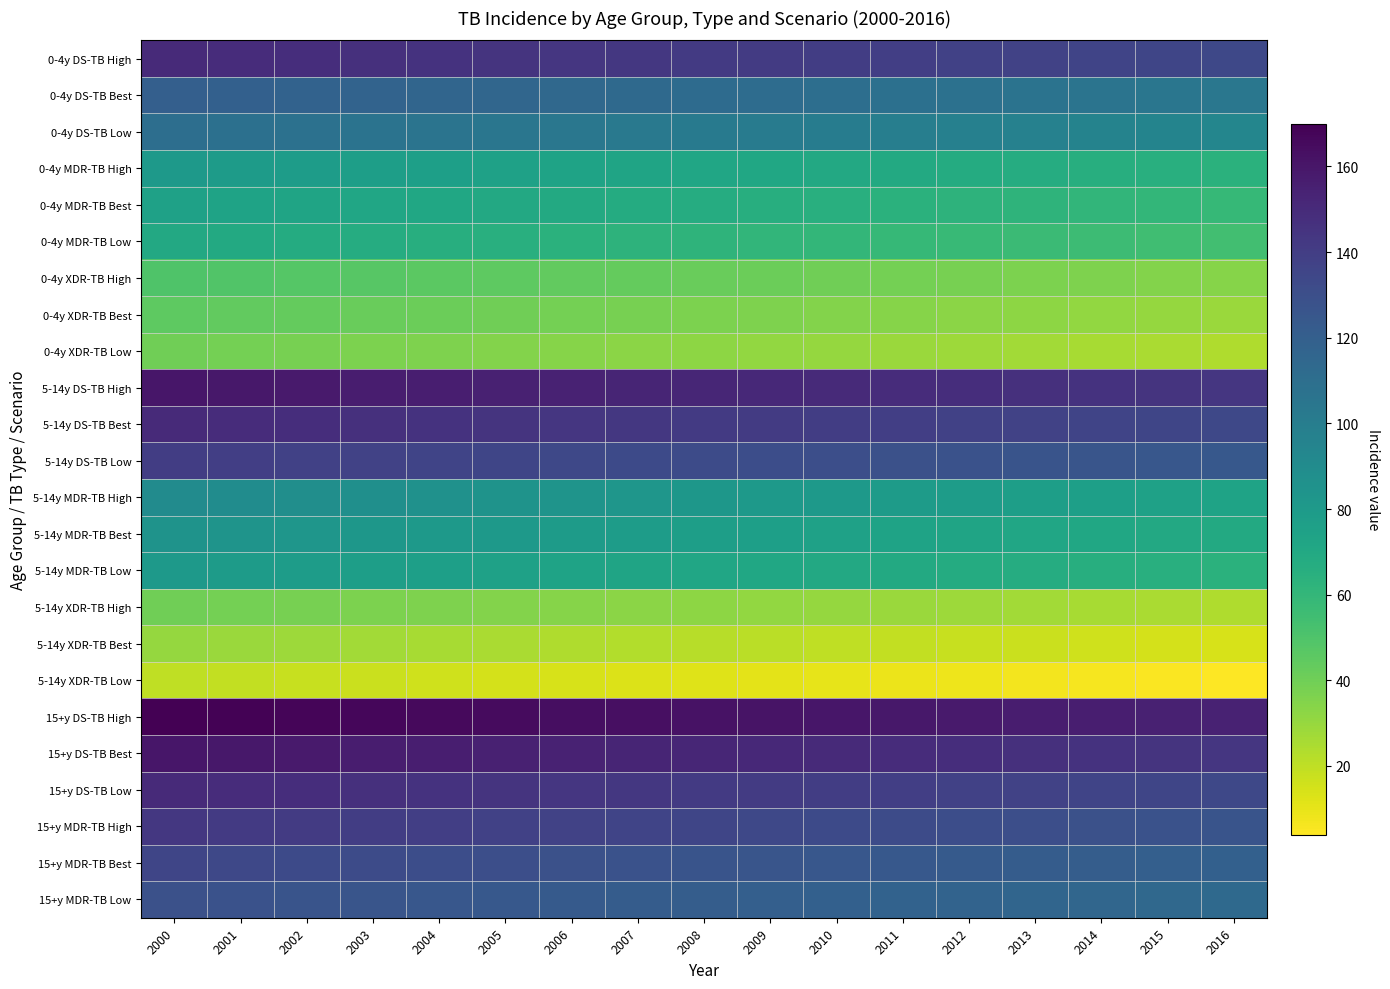

Which series has the largest total across all categories?

15+y DS-TB High